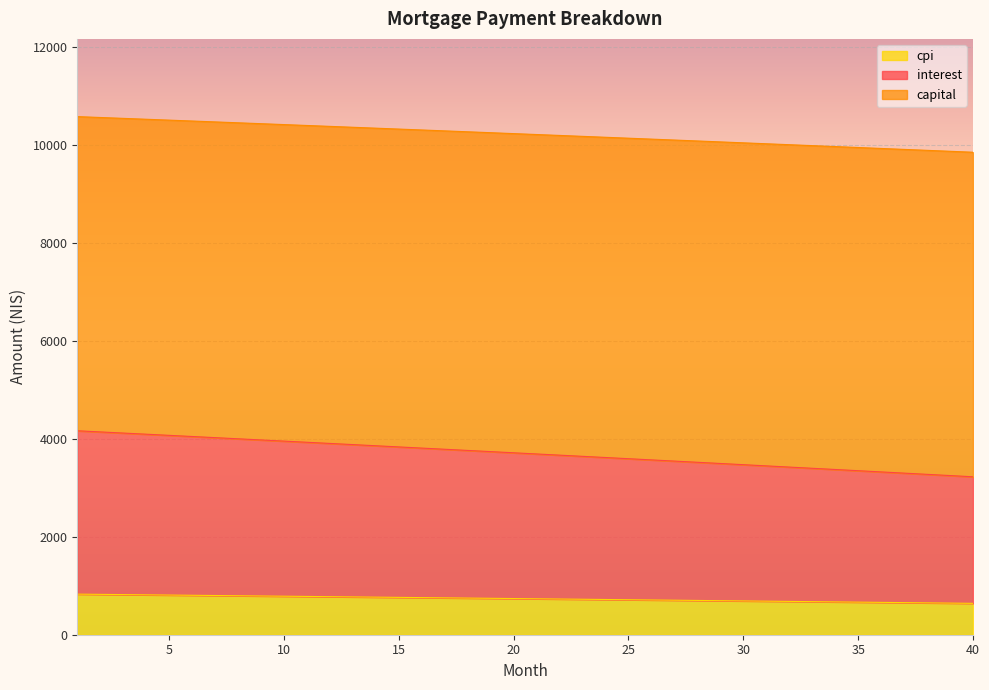

What is the total value across all series at 20?

10233.2